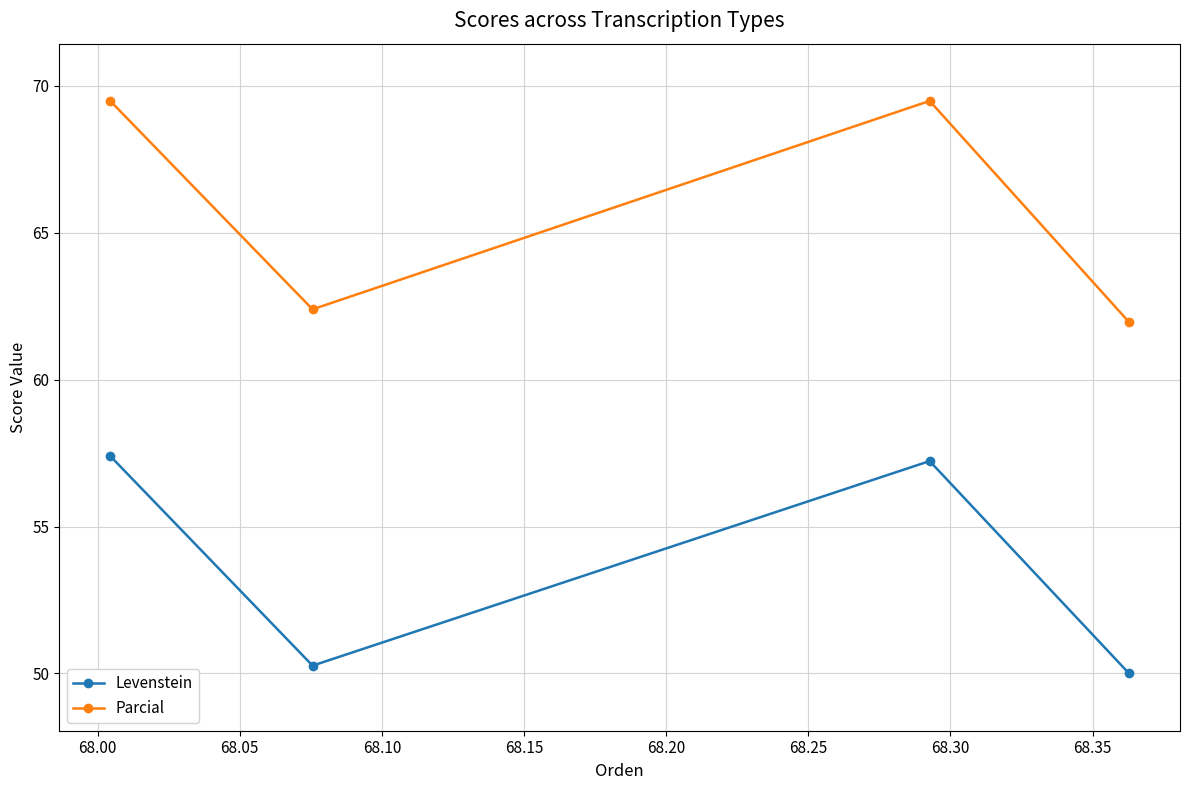

Rank the series by their average value, from lowest to highest.

Levenstein, Parcial